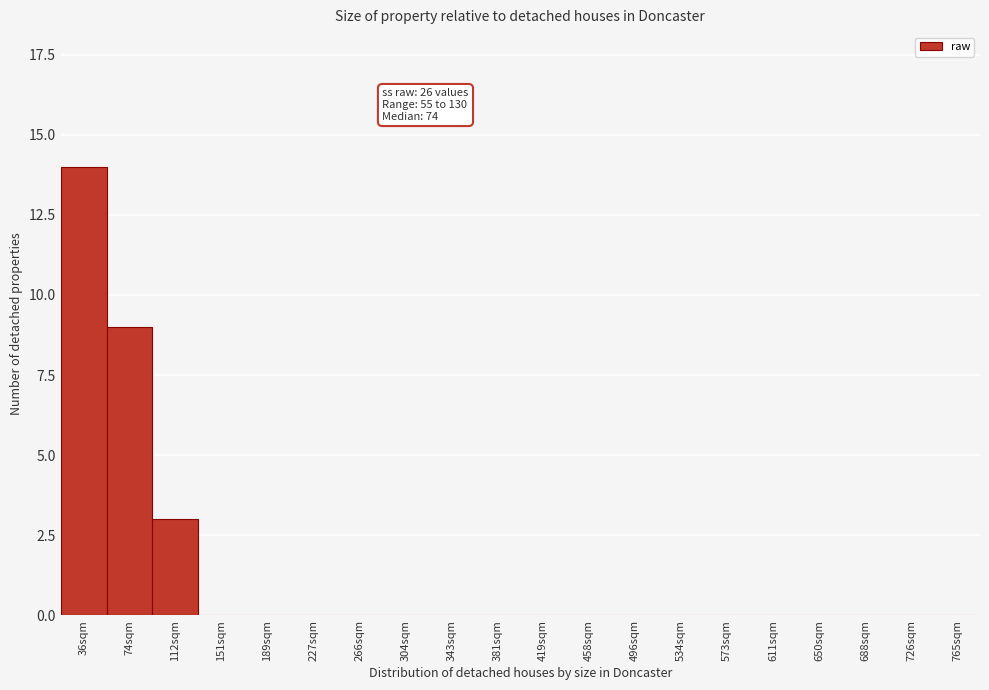

Reading right to left, transcribe all the data shown in this chart.

765sqm=0	726sqm=0	688sqm=0	650sqm=0	611sqm=0	573sqm=0	534sqm=0	496sqm=0	458sqm=0	419sqm=0	381sqm=0	343sqm=0	304sqm=0	266sqm=0	227sqm=0	189sqm=0	151sqm=0	112sqm=3	74sqm=9	36sqm=14